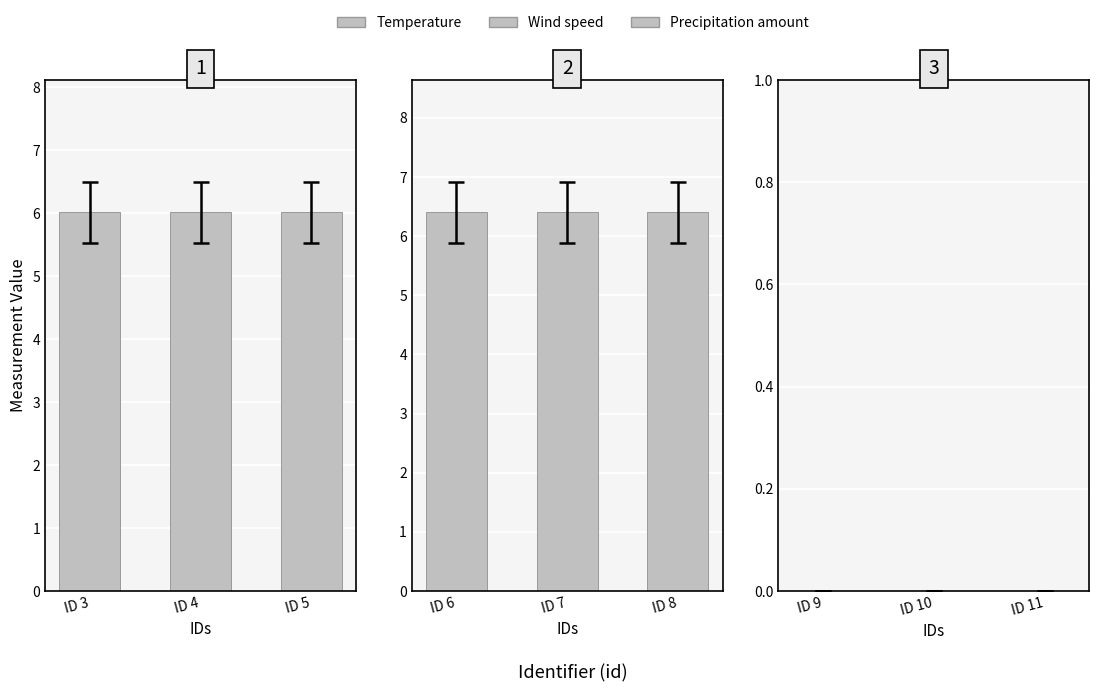

The Temperature series shows 8.2 at ID 4. True or false?

False